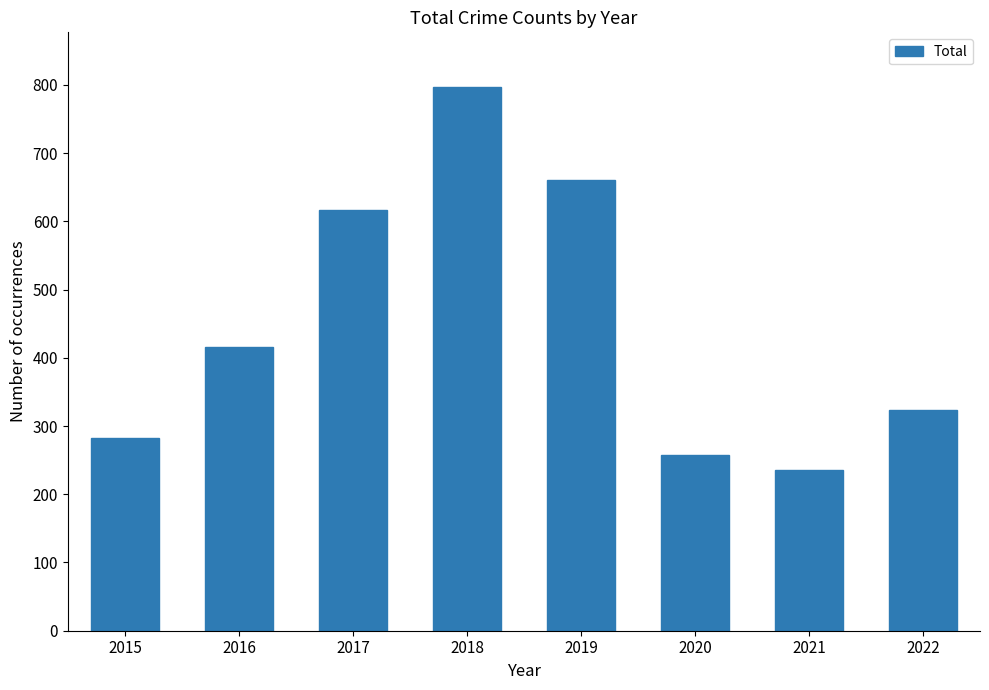

What is the ratio of the value at 2017 to the value at 2022?

1.9